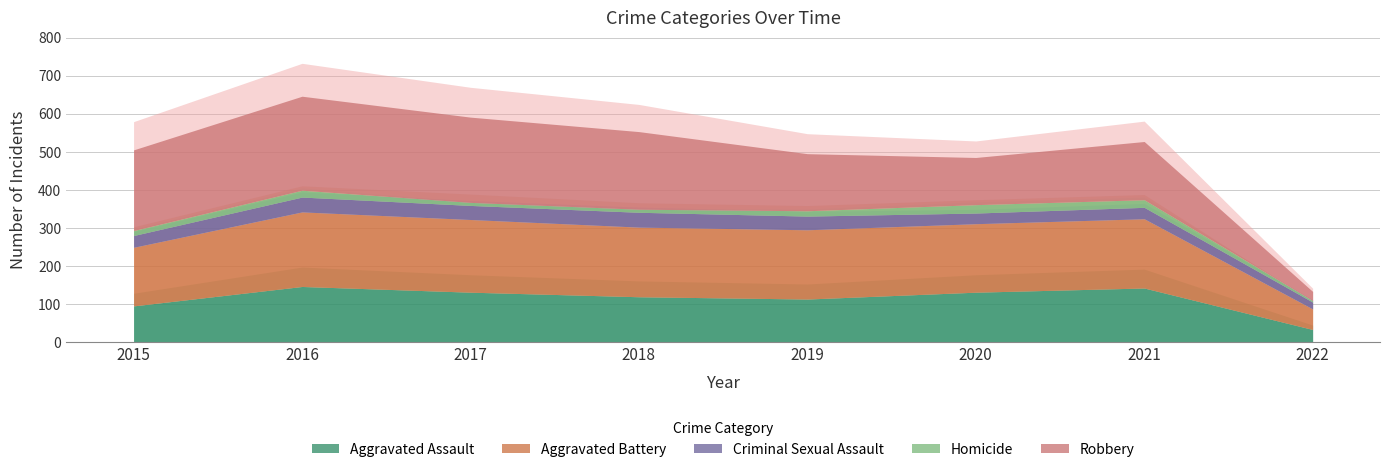

Rank the categories by Robbery value from highest to lowest.

2016, 2017, 2015, 2018, 2021, 2019, 2020, 2022